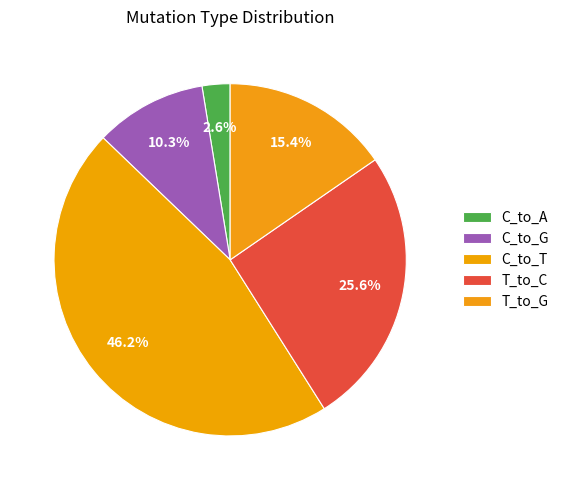

Does T_to_G represent more than half of the total?

No